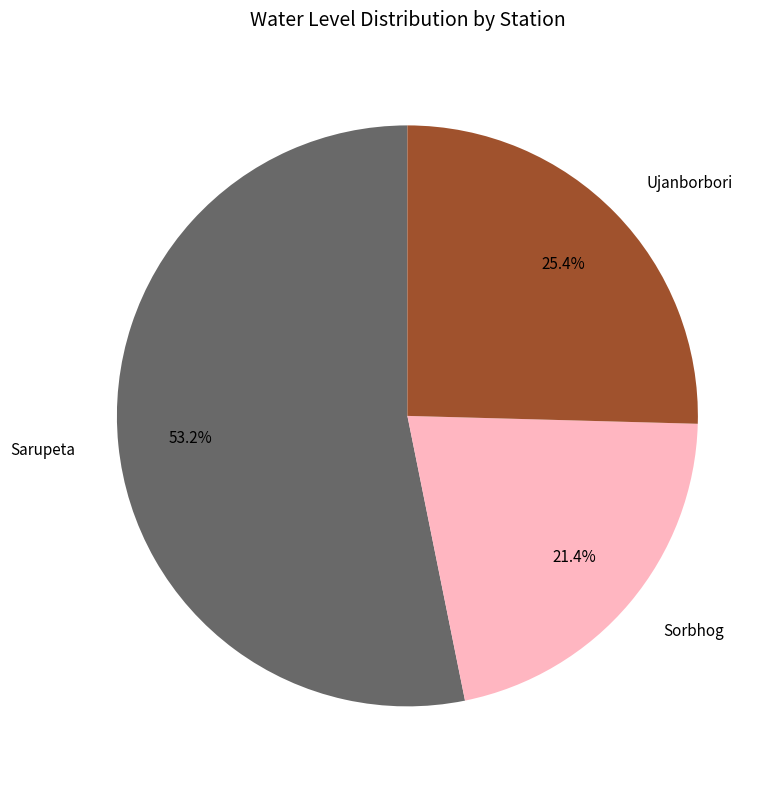

Does Sarupeta account for over 50% of the chart?

Yes